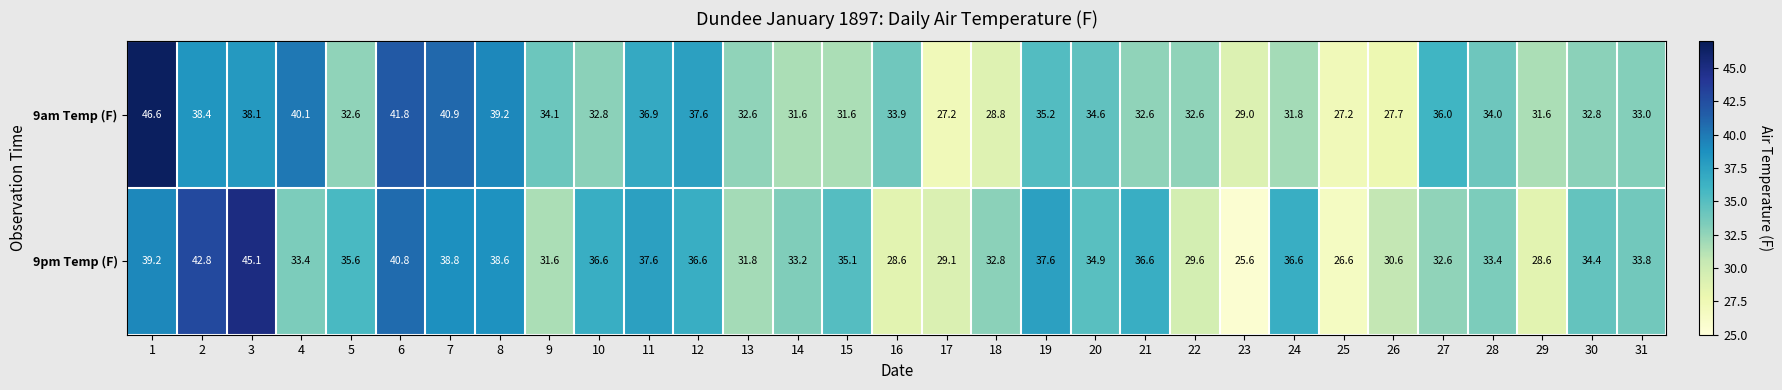

Is it true that 9pm Temp (F) equals 20.1 at 22?

False